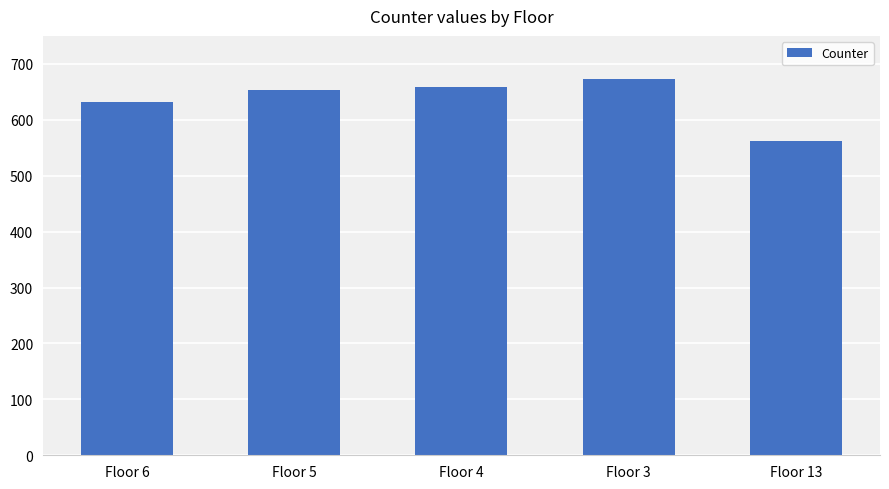

True or false: the data shows 562.5 at Floor 13.

True